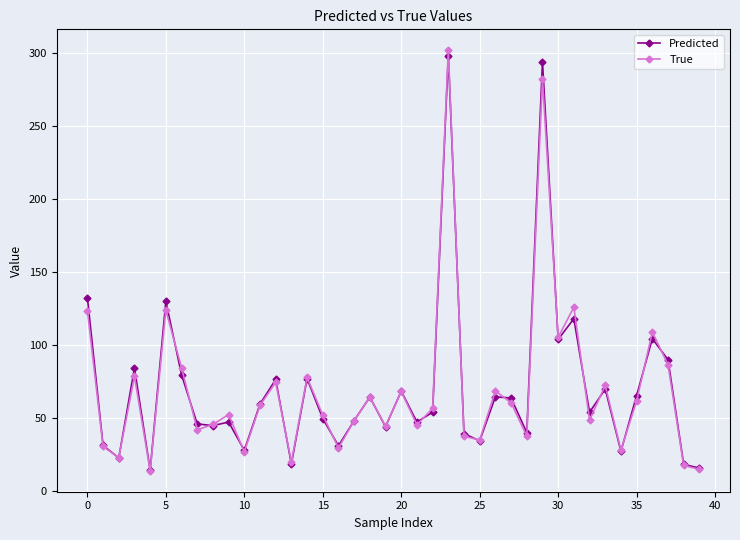

What is the value of the True point at the 37th from the left?

109.0